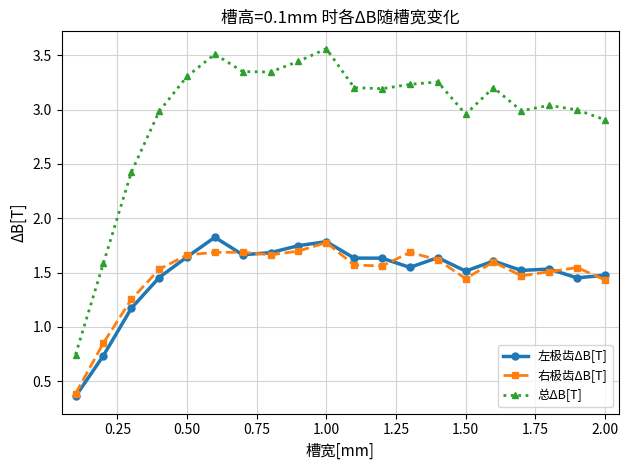

Which series has the widest spread of values?

总ΔB[T]